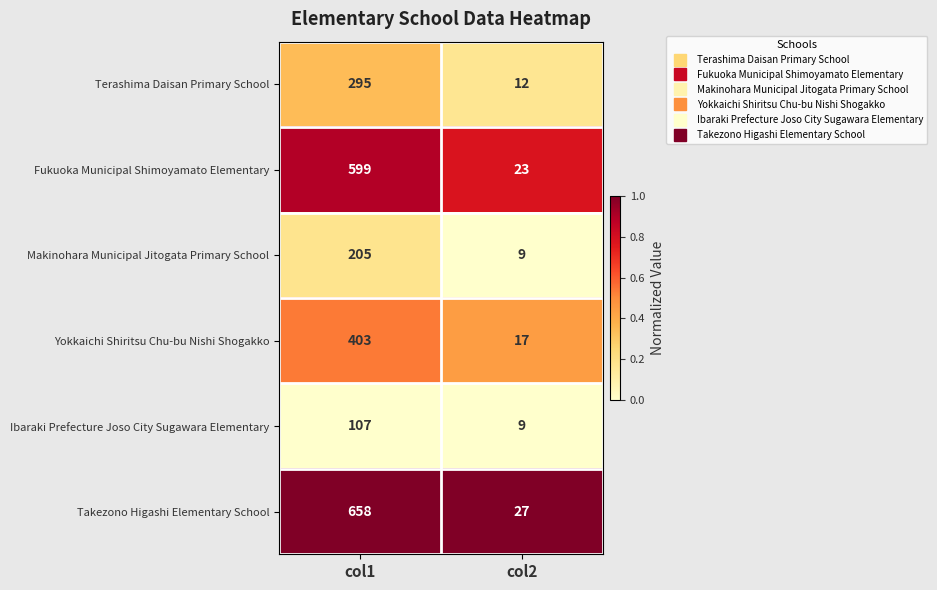

What is the difference between the Terashima Daisan Primary School values at col1 and col2?

283